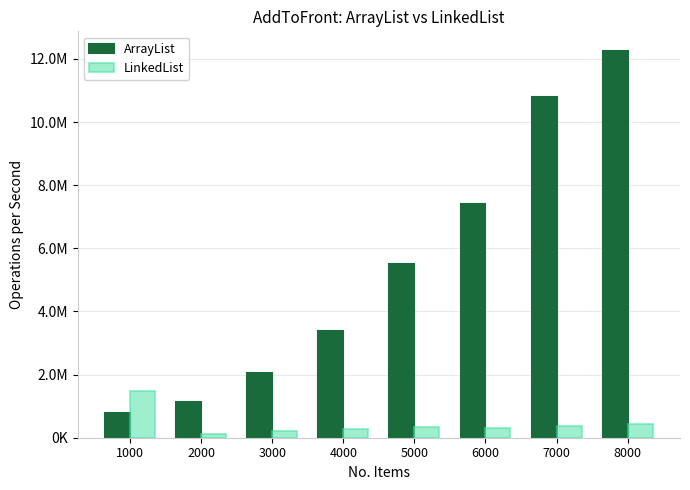

What are all the series names shown in the legend?

ArrayList, LinkedList